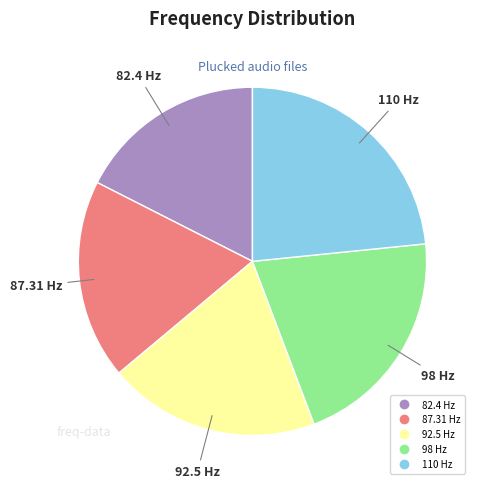

How many segments does this pie chart have?

5